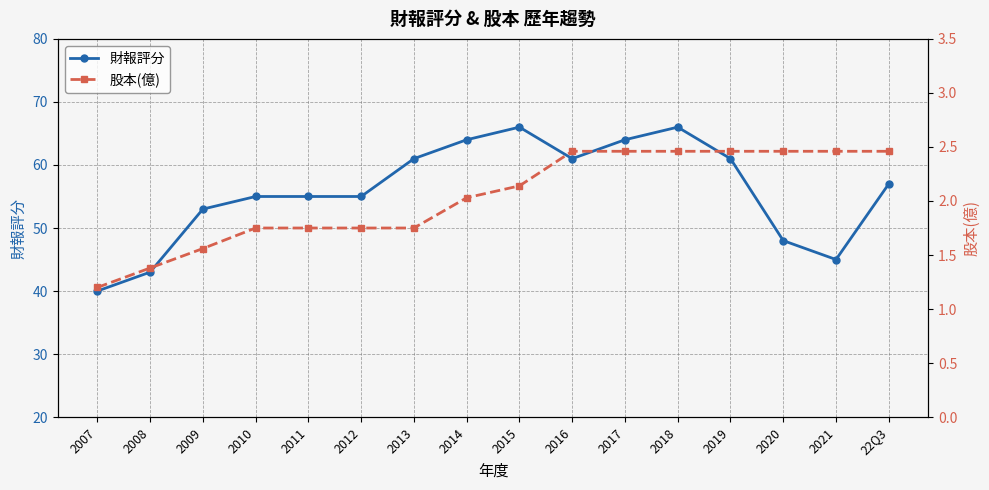

At how many categories does at least one series exceed 3?

16